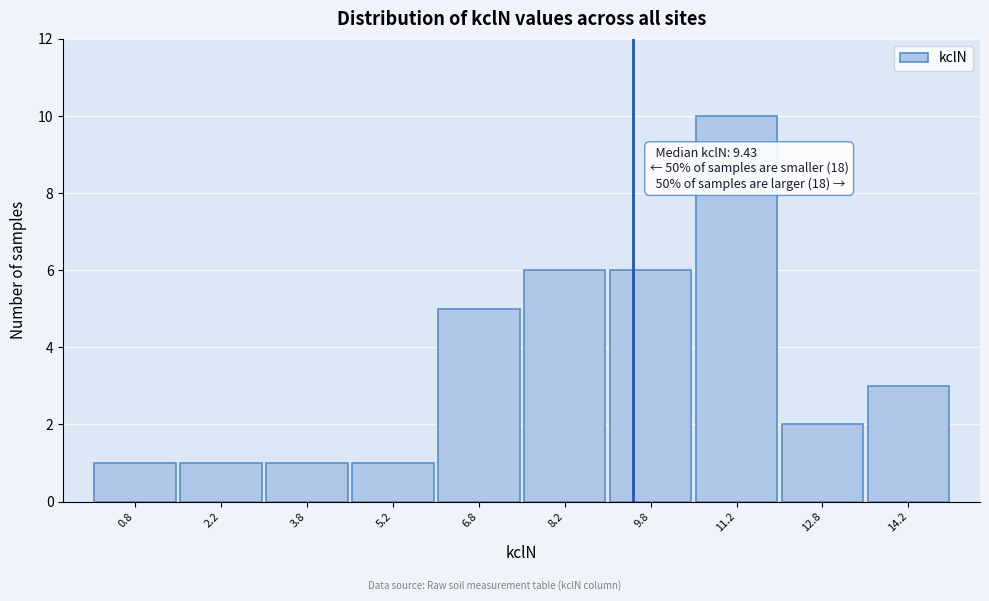

Which range on the x-axis has the tallest bar?

10.5 to 12.0